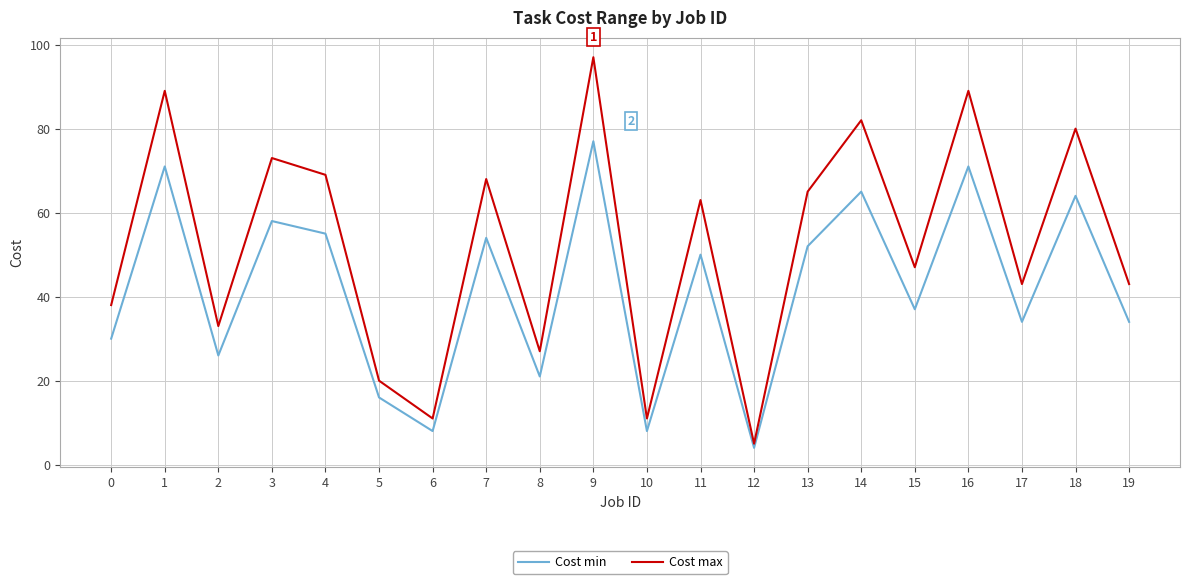

True or false: Cost min has more than 2 points higher than both neighbors.

True